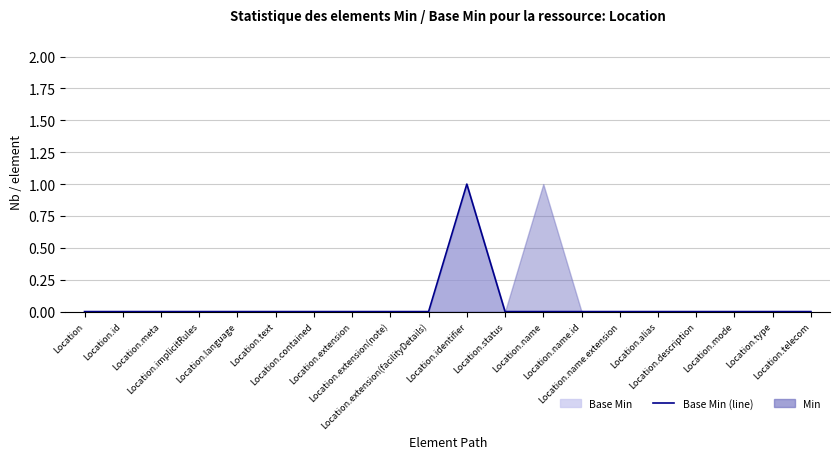

How many data points does each series have?

20